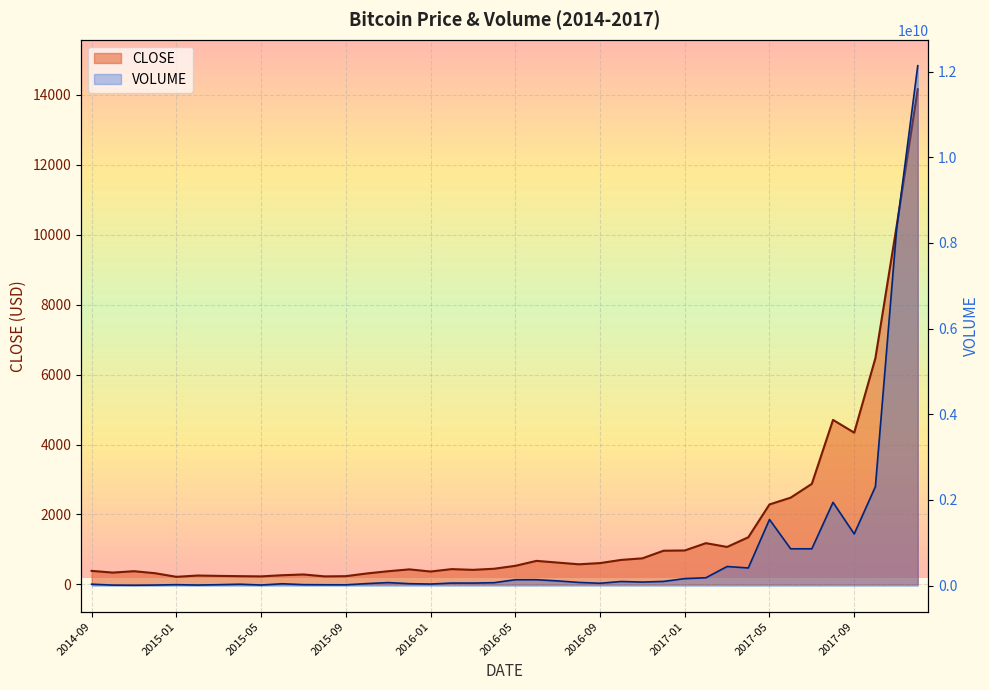

What is the total value across all series at 2017-03?

447288079.8